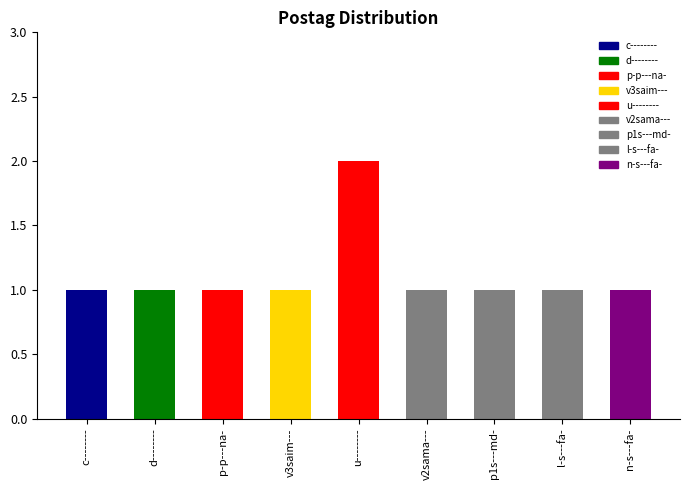

What is the difference between the values at u-------- and v3saim---?

1